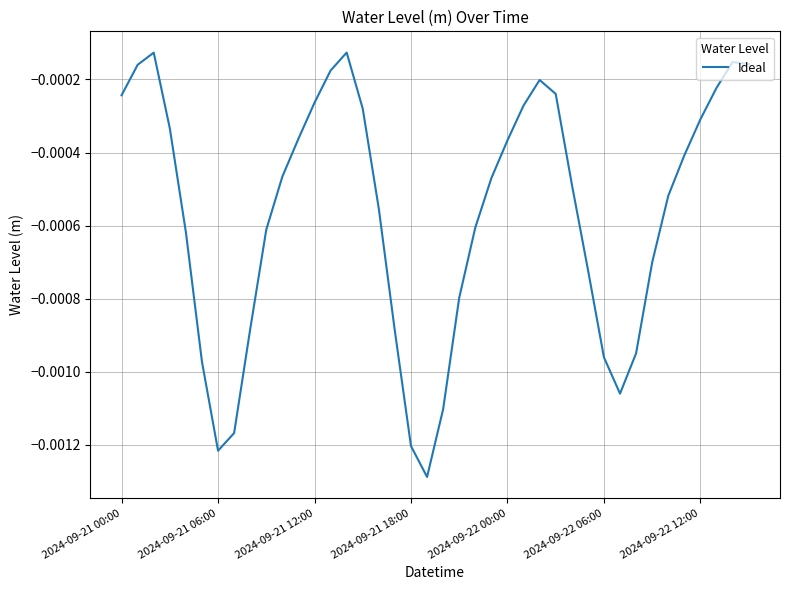

List the labels in order of value, largest first.

14, 2024-09-21 12:00, 38, 39, 2024-09-21 06:00, 13, 26, 37, 27, 2024-09-21 00:00, 12, 25, 15, 36, 2024-09-21 18:00, 11, 24, 35, 10, 23, 28, 34, 16, 22, 9, 2024-09-22 00:00, 33, 29, 21, 8, 17, 32, 30, 2024-09-22 06:00, 31, 20, 7, 18, 2024-09-22 12:00, 19